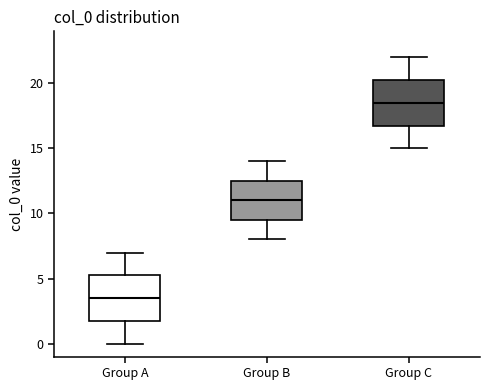

Reading left to right, transcribe this box plot: for each box, give where its median line is, the range the box spans, and where its two whiskers end, as read against the y-axis. The values are not printed on the chart, so give them approximately, as read against the axis.

Group A: median 3.5, box 2.0 to 5.5, whiskers 0.0 to 7.0
Group B: median 11.0, box 9.5 to 12.5, whiskers 8.0 to 14.0
Group C: median 18.5, box 17.0 to 20.5, whiskers 15.0 to 22.0